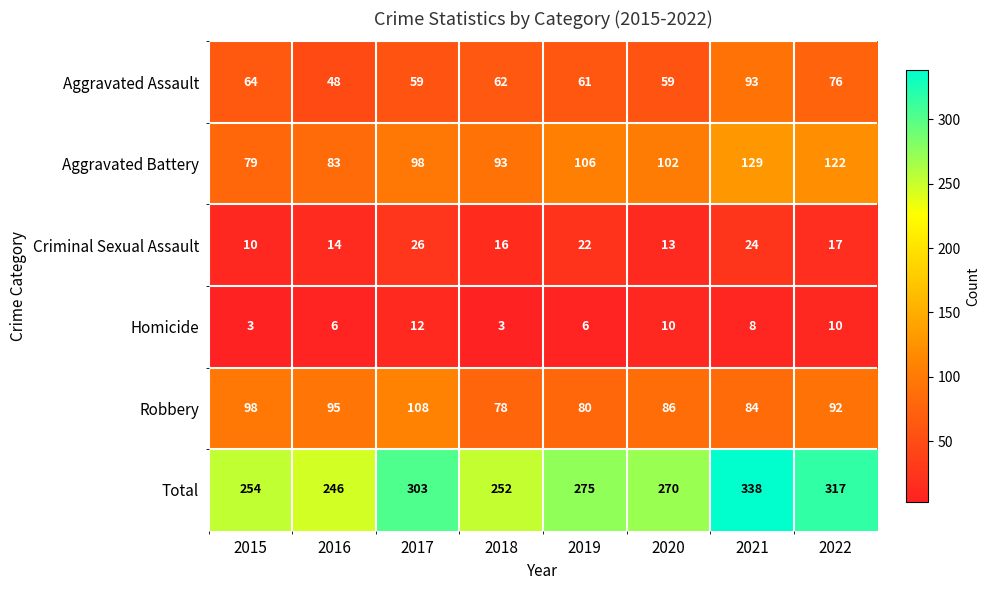

Which series has the largest range (max minus min)?

Total